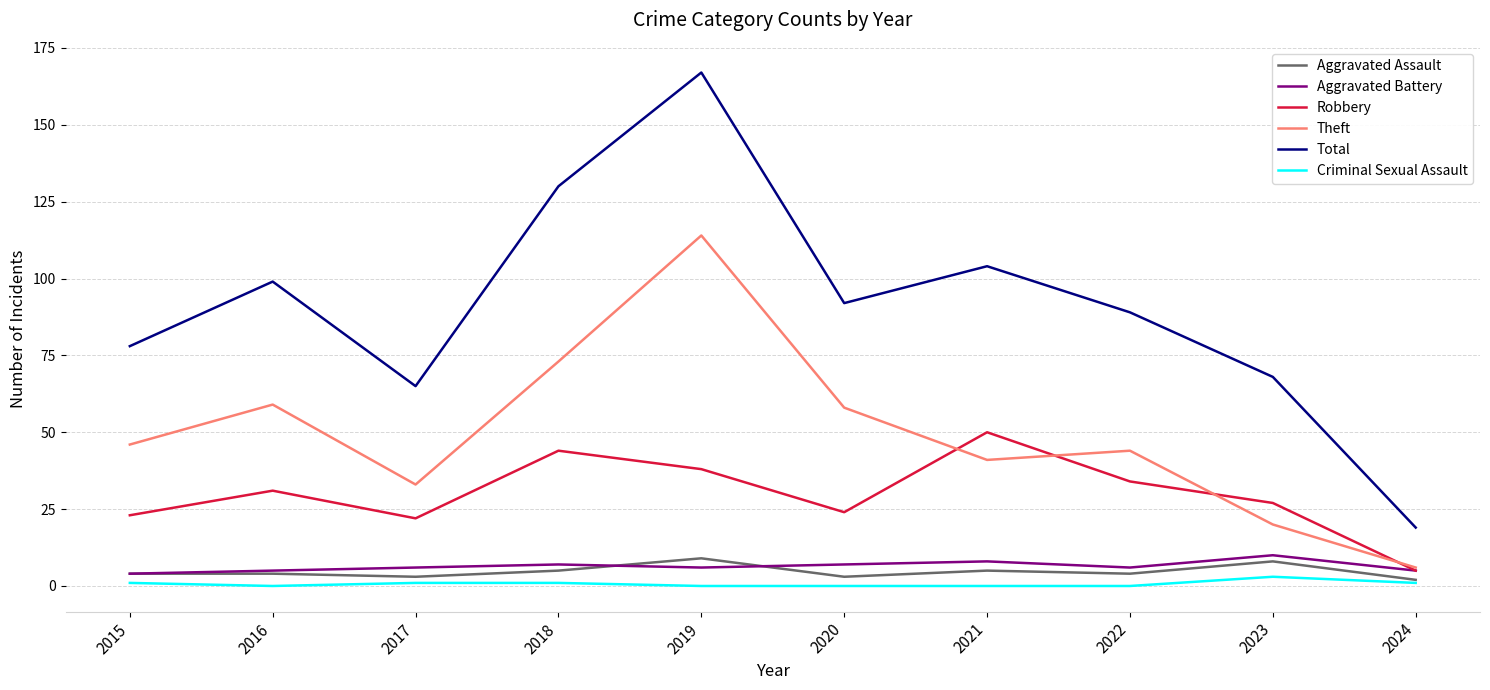

What is the highest value of the Aggravated Assault series?

9